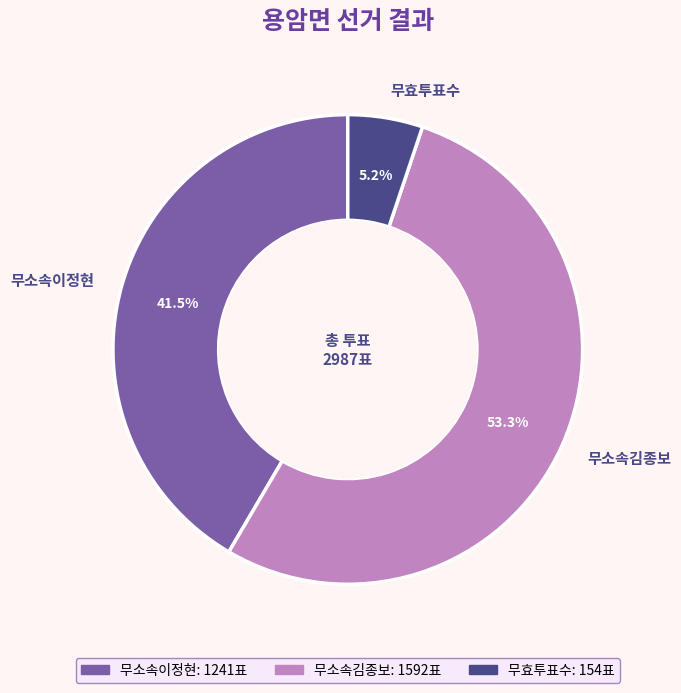

To the nearest percent, what is the combined percentage of 무효투표수 and 무소속김종보?

58%